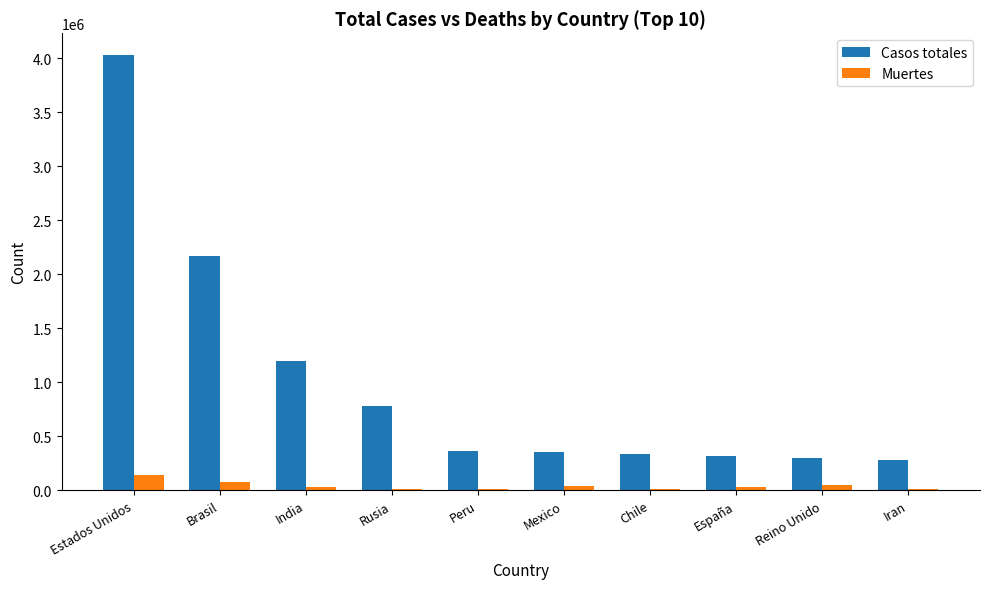

At which category does the chart reach its peak across all series?

Estados Unidos